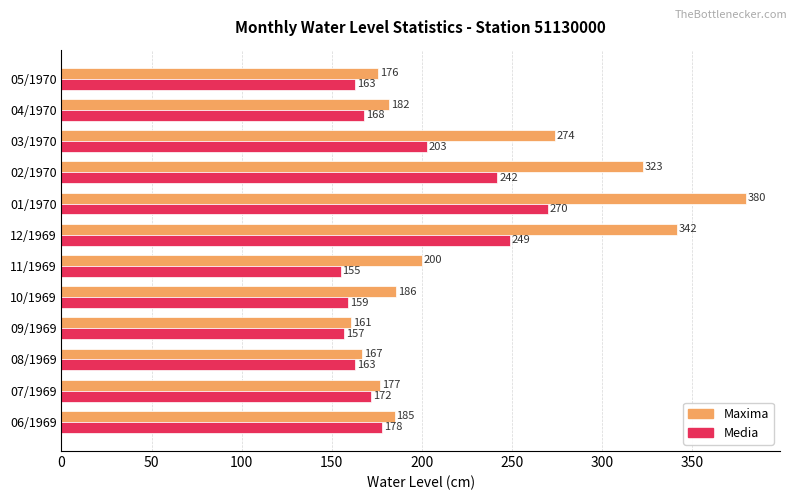

At which label does Maxima reach its peak?

01/1970